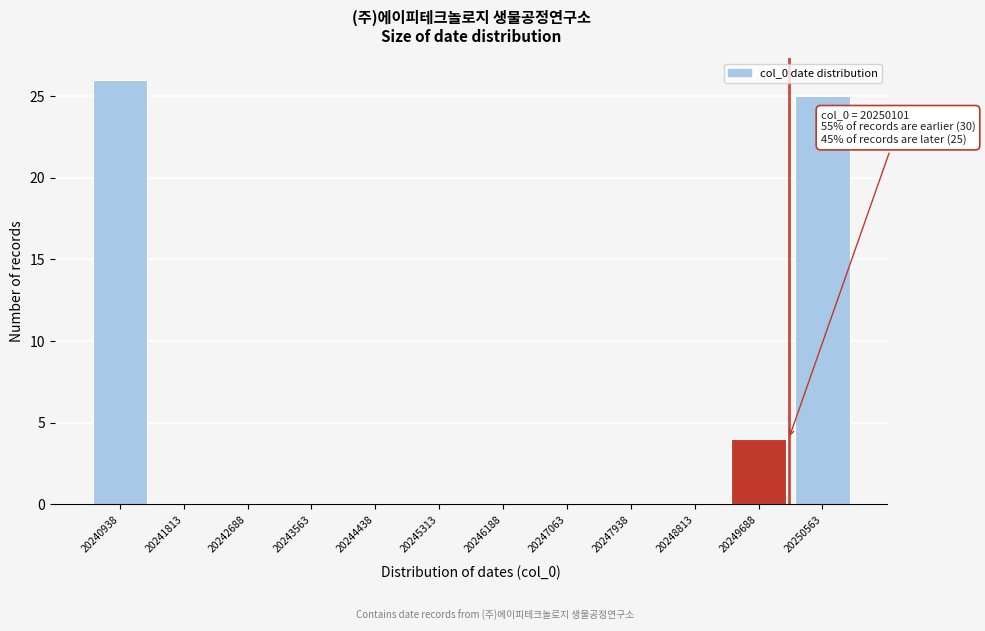

Over which range of the x-axis is the bar tallest?

20240500 to 20241400